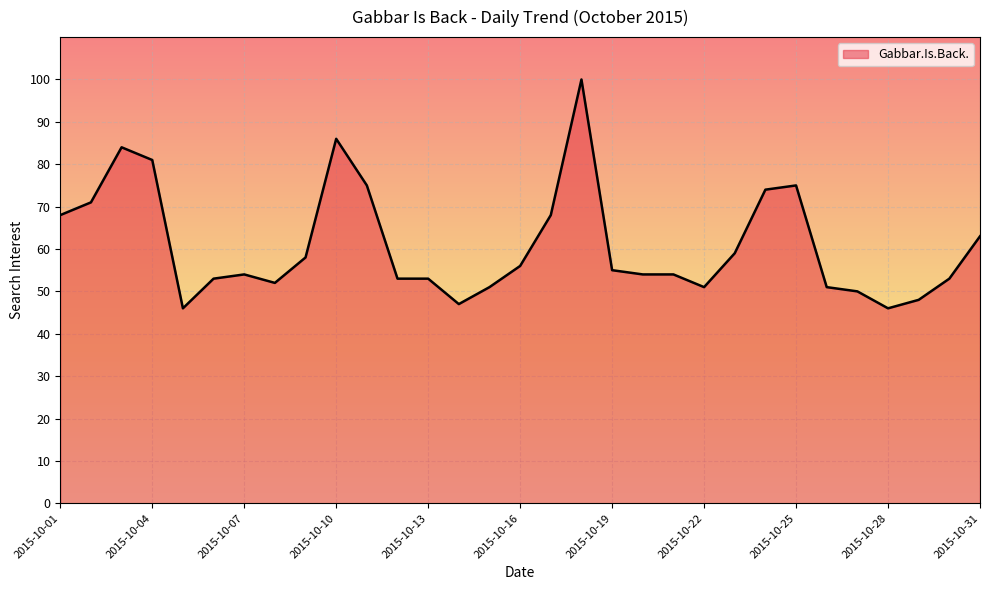

What is the maximum value shown in the chart?

100